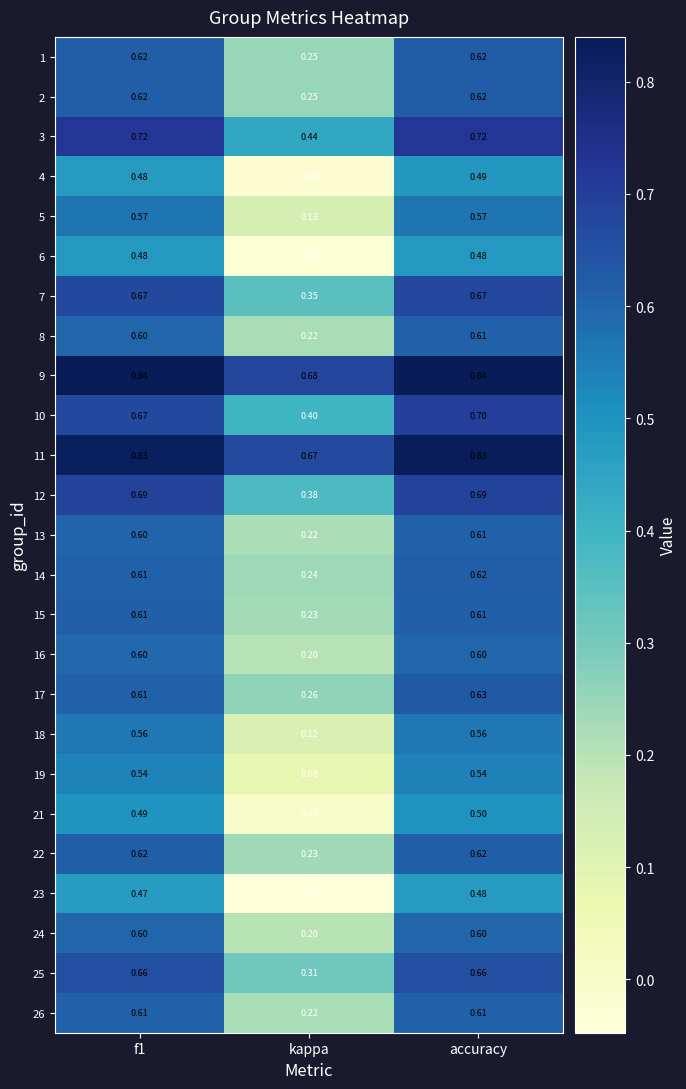

Is the value of 3 at kappa greater than the value of 5 at accuracy?

No